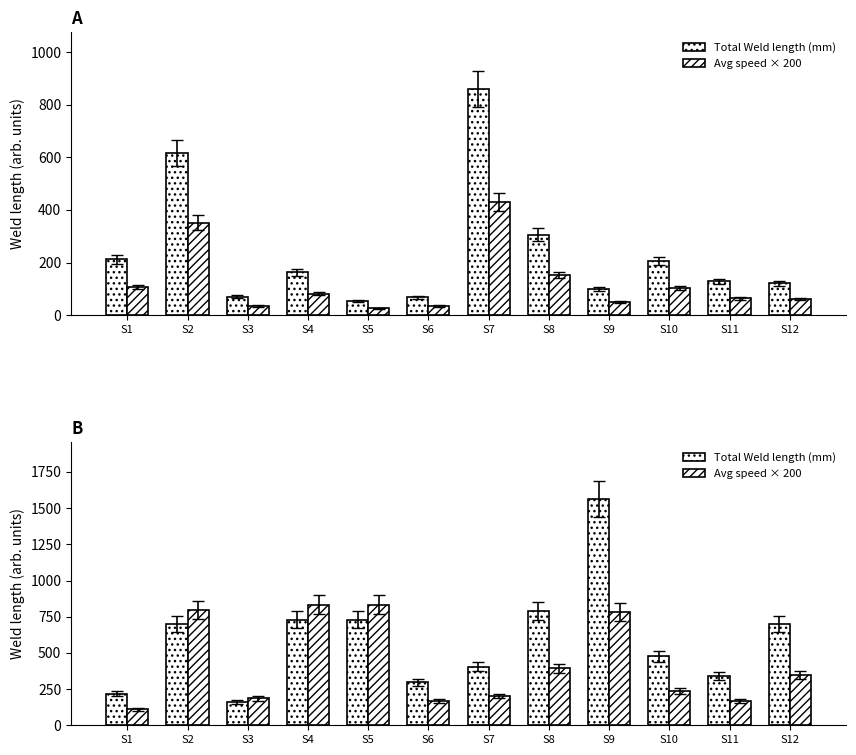

What is the minimum value for Total Weld length (mm)?

162.0